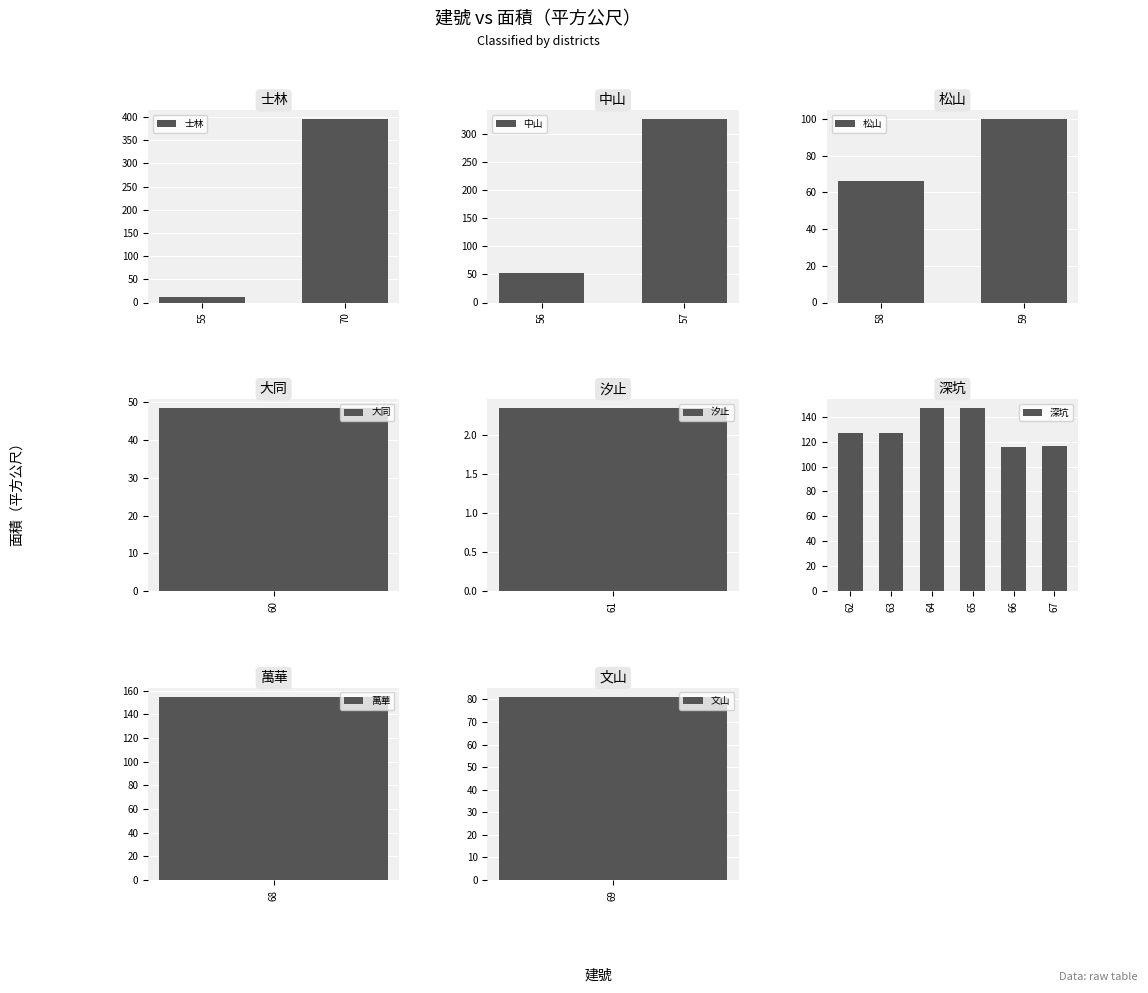

What is the sum of the values at 60 and 63?

175.7